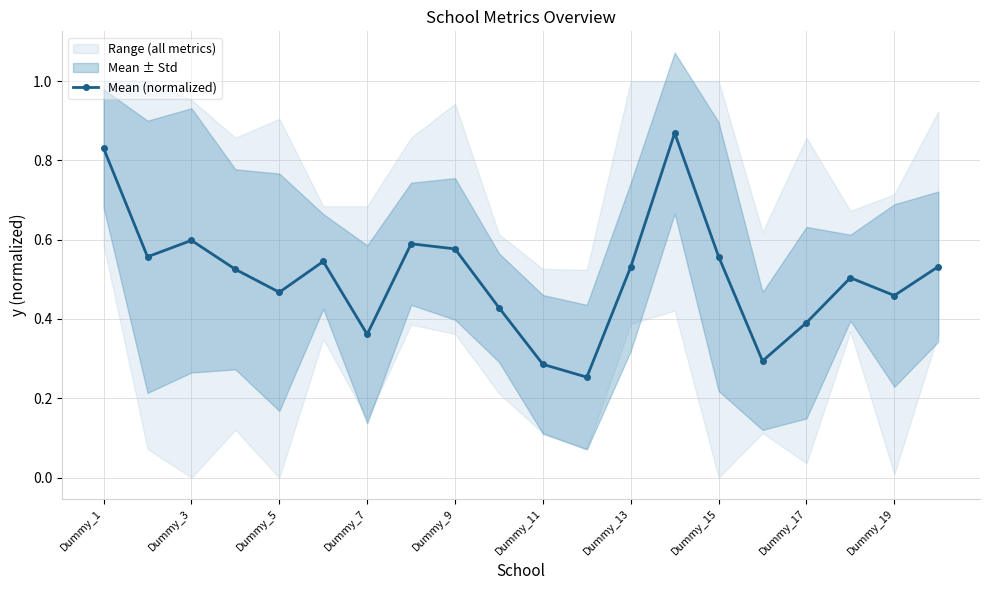

True or false: Mean (normalized) has a value of 0.3 at Dummy_9.

False